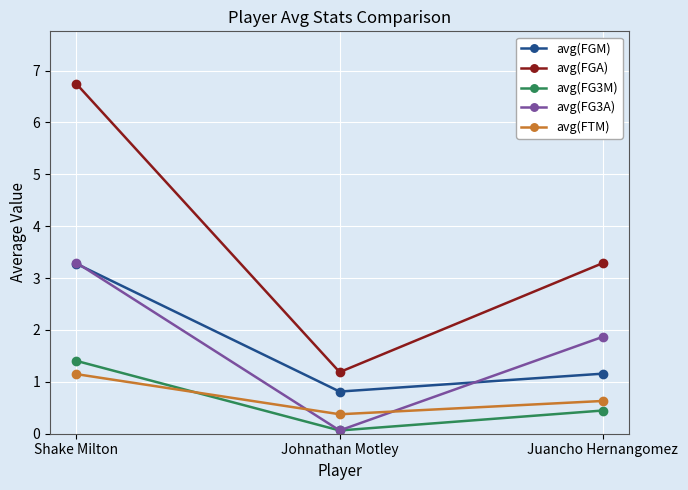

The value of avg(FTM) at Juancho Hernangomez is 1.0. True or false?

False